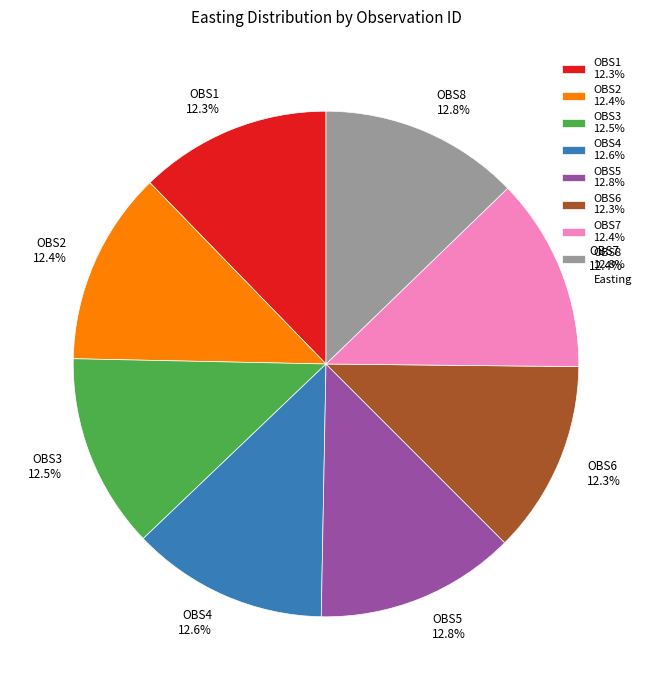

Is the sum of OBS7 and OBS3 greater than half?

No